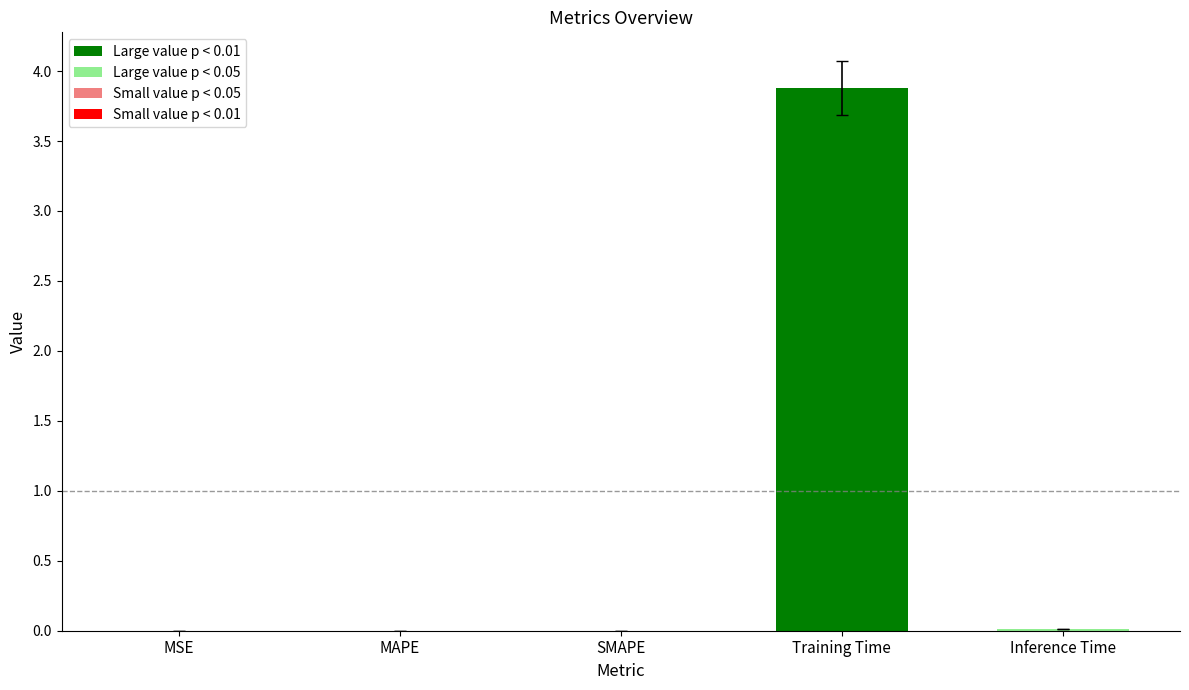

What is the greatest value displayed?

3.9